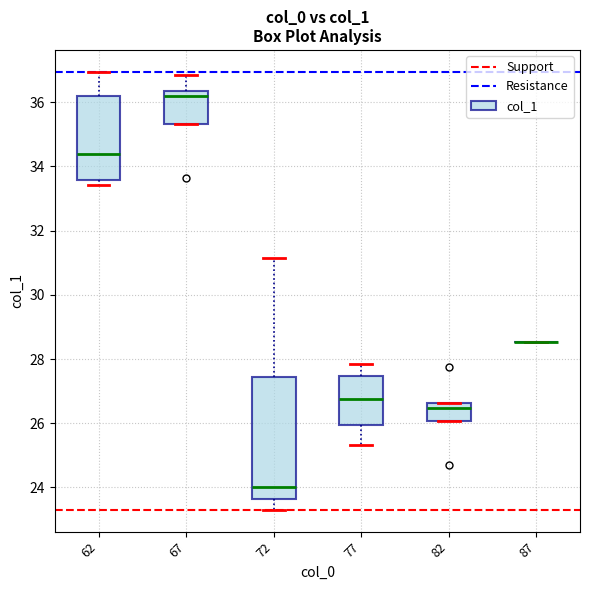

Reading left to right, transcribe this box plot: for each box, give where its median line is, the range the box spans, and where its two whiskers end, as read against the y-axis. The values are not printed on the chart, so give them approximately, as read against the axis.

62: median 34.4, box 33.6 to 36.2, whiskers 33.4 to 37.0
67: median 36.2, box 35.4 to 36.4, whiskers 35.4 to 36.8
72: median 24.0, box 23.6 to 27.4, whiskers 23.4 to 31.2
77: median 26.8, box 26.0 to 27.4, whiskers 25.4 to 27.8
82: median 26.4, box 26.0 to 26.6, whiskers 26.0 to 26.6
87: box collapsed to a line at 28.6, whiskers 28.6 to 28.6